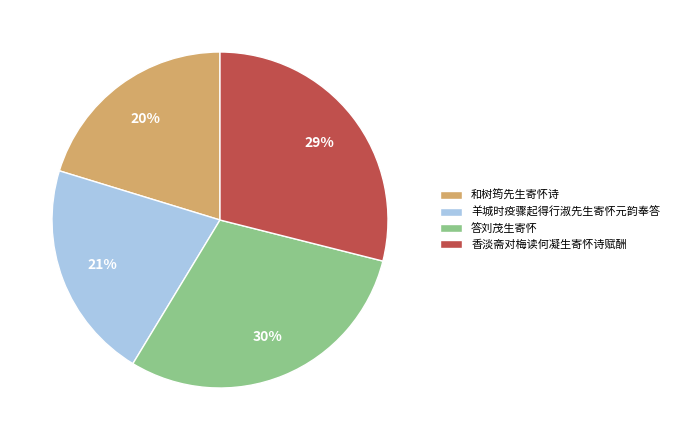

Rank the categories by value from highest to lowest.

答刘茂生寄怀, 香淡斋对梅读何凝生寄怀诗赋酬, 羊城时疫骤起得行淑先生寄怀元韵奉答, 和树筠先生寄怀诗